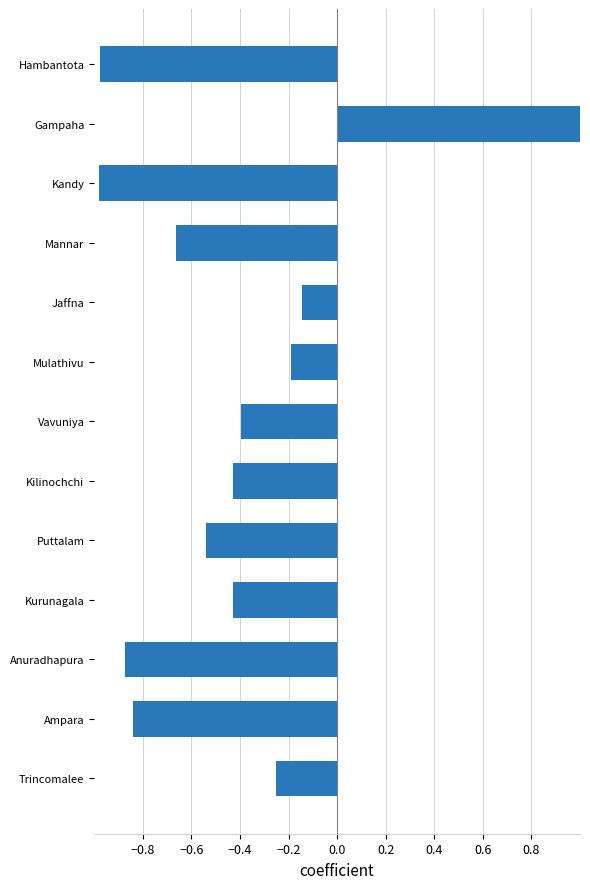

Where is the data nearest to the value 0?

Jaffna